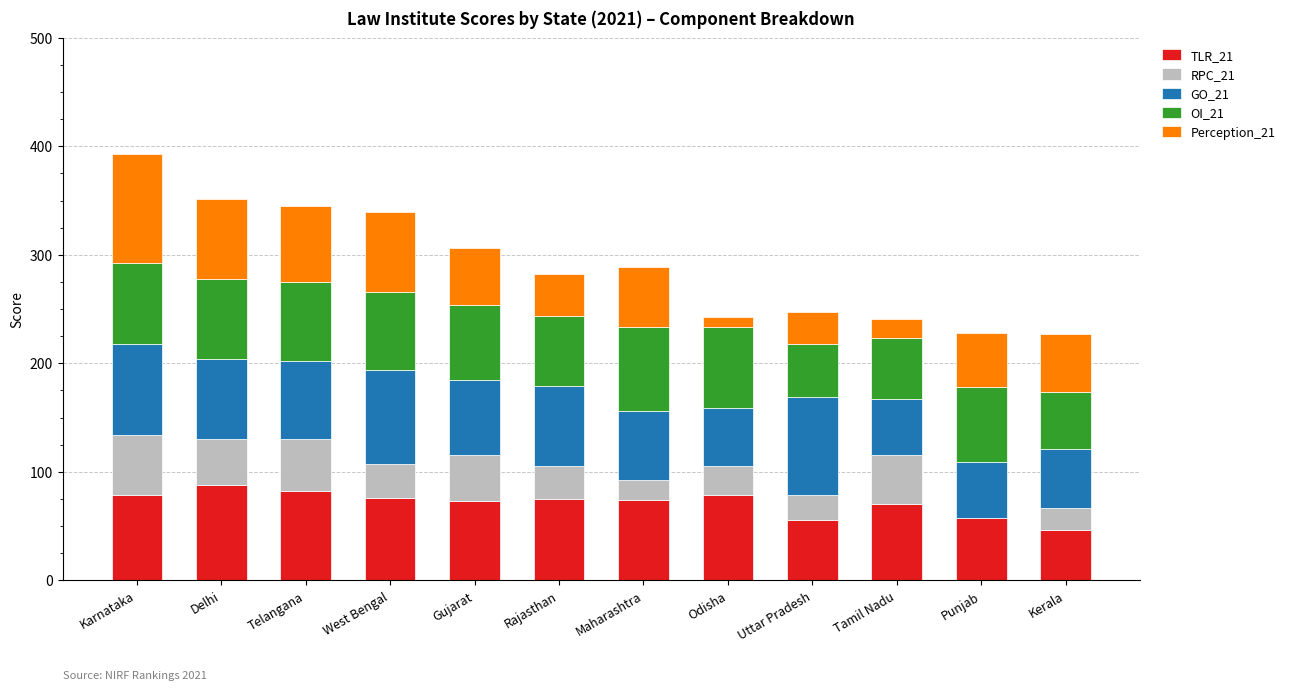

What is the total value across all series at Delhi?

351.5